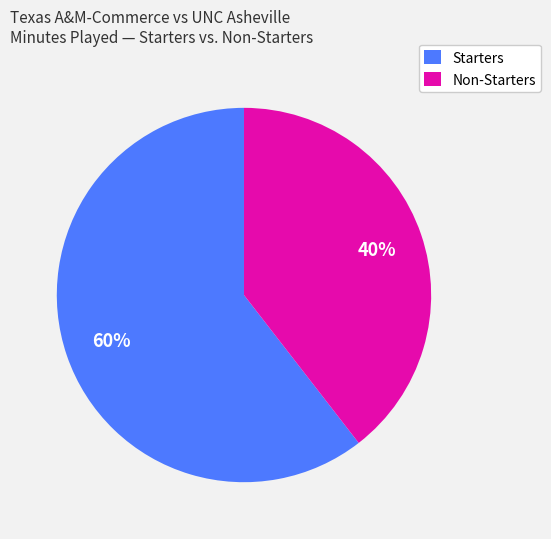

To the nearest percent, what is the average slice percentage?

50%